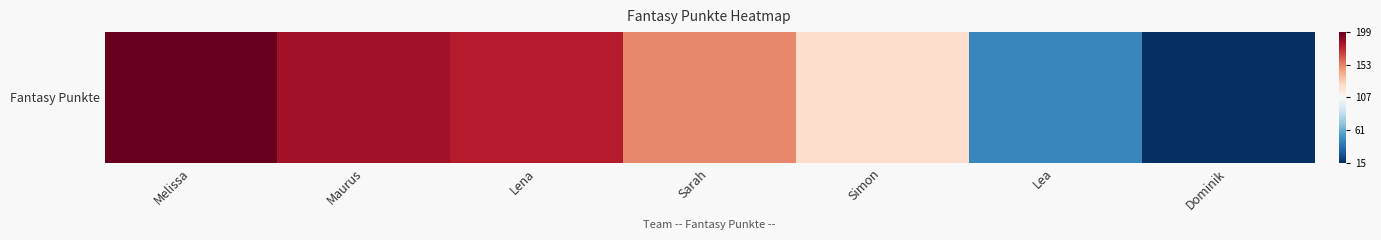

The value at Dominik is -1.0. True or false?

True